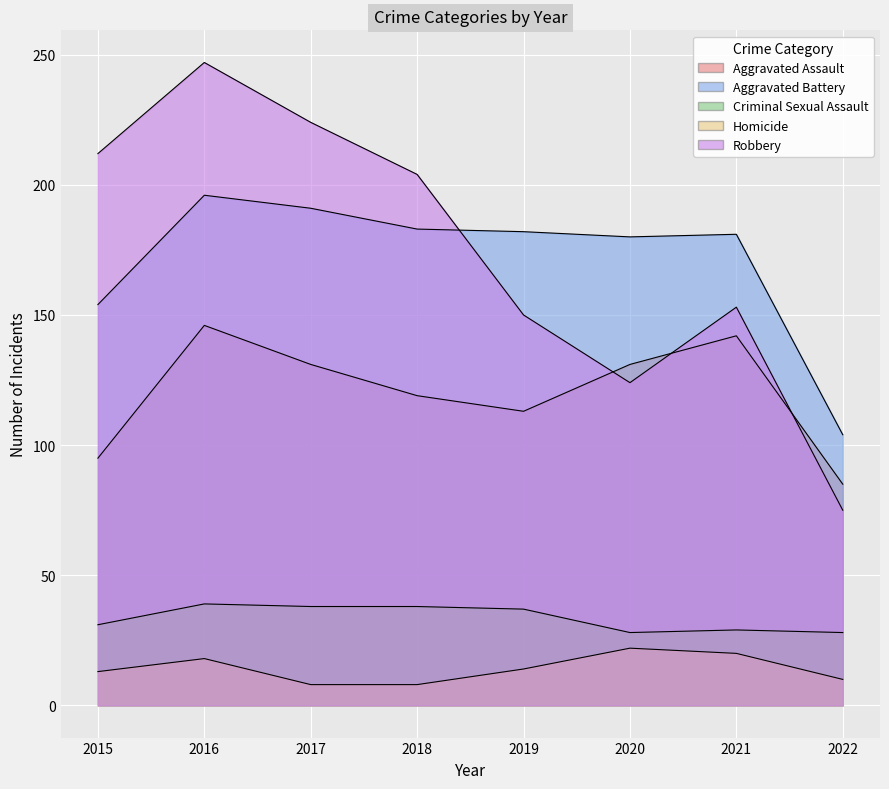

Count the number of categories in the chart.

8